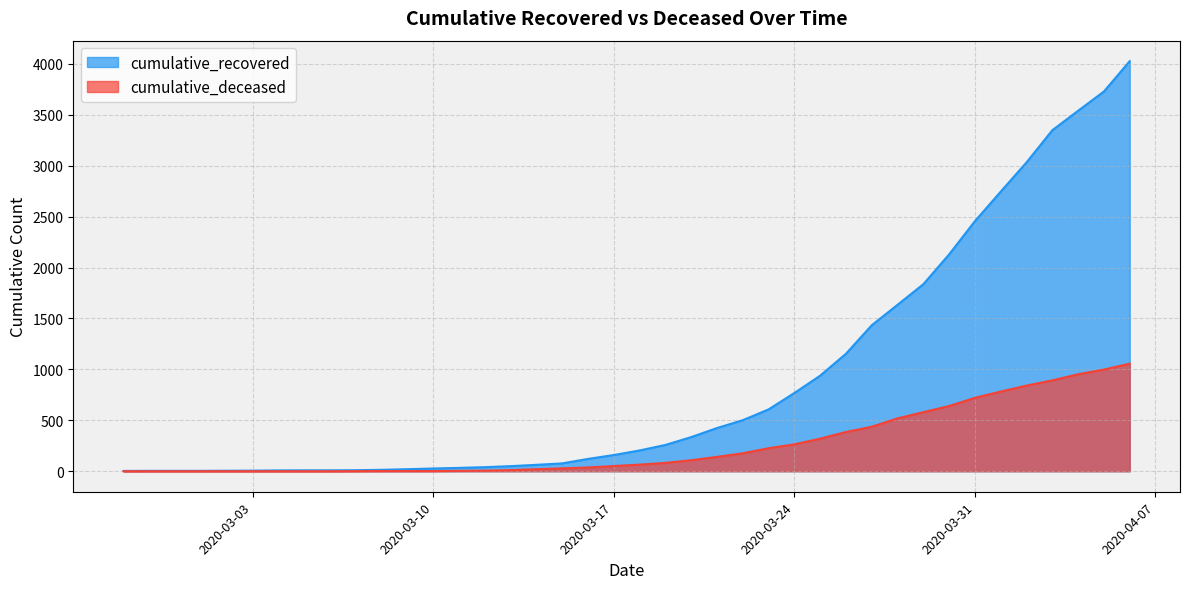

List the labels in order of cumulative_deceased value, smallest first.

2020-02-27, 2020-02-28, 2020-02-29, 2020-03-01, 2020-03-02, 2020-03-03, 2020-03-04, 2020-03-05, 2020-03-06, 2020-03-07, 2020-03-08, 2020-03-09, 2020-03-10, 2020-03-11, 2020-03-12, 2020-03-13, 2020-03-14, 2020-03-15, 2020-03-16, 2020-03-17, 2020-03-18, 2020-03-19, 2020-03-20, 2020-03-21, 2020-03-22, 2020-03-23, 2020-03-24, 2020-03-25, 2020-03-26, 2020-03-27, 2020-03-28, 2020-03-29, 2020-03-30, 2020-03-31, 2020-04-01, 2020-04-02, 2020-04-03, 2020-04-04, 2020-04-05, 2020-04-06